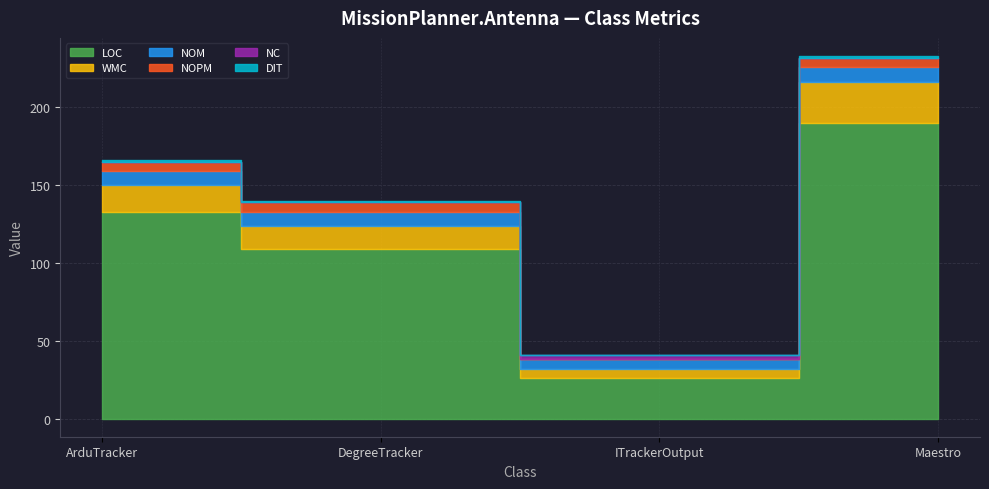

What is the average value of the NC series?

1